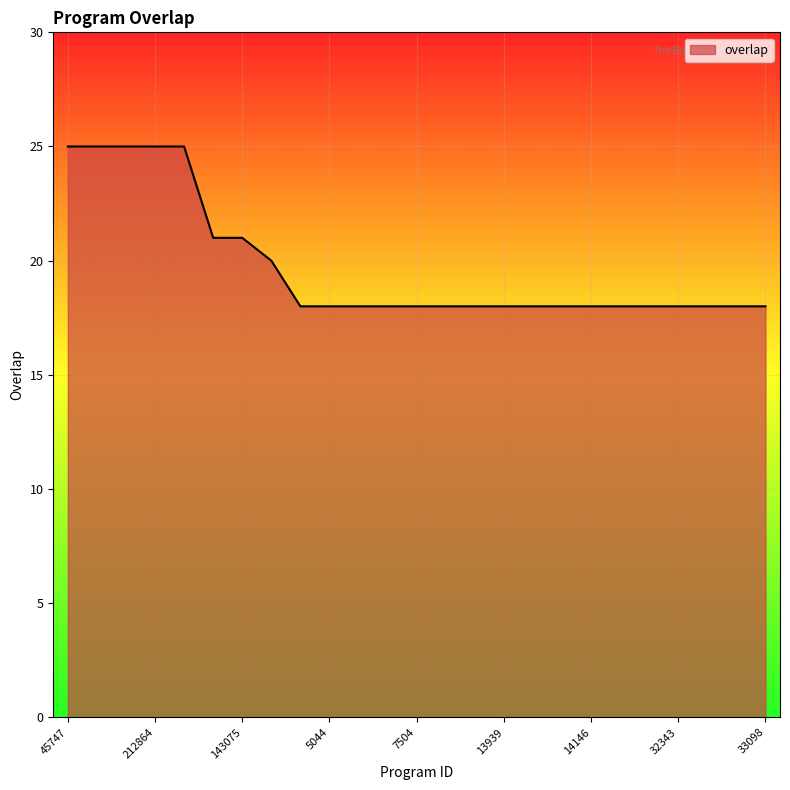

What is the difference between the maximum and minimum values?

7